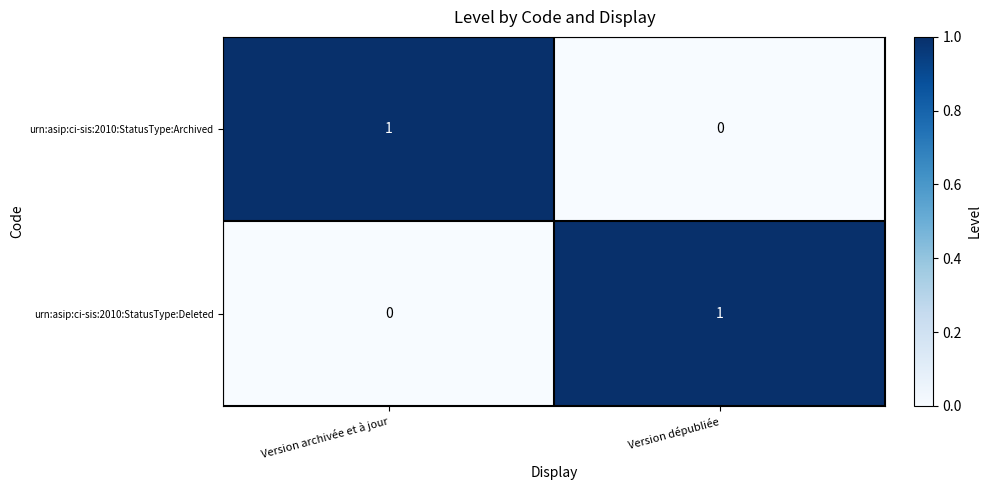

Is the value of urn:asip:ci-sis:2010:StatusType:Deleted at Version archivée et à jour greater than the value of urn:asip:ci-sis:2010:StatusType:Archived at Version archivée et à jour?

No